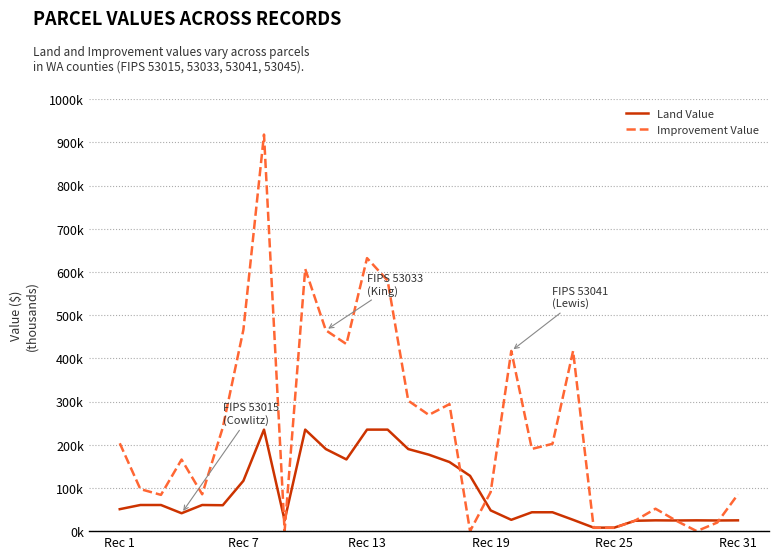

What is the maximum value for Land Value?

235.0